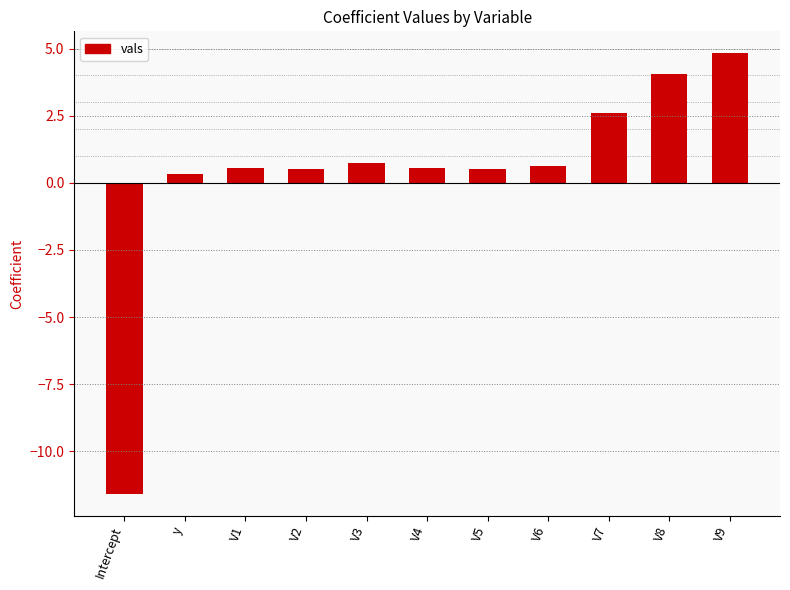

True or false: the data shows 0.7 at V3.

True